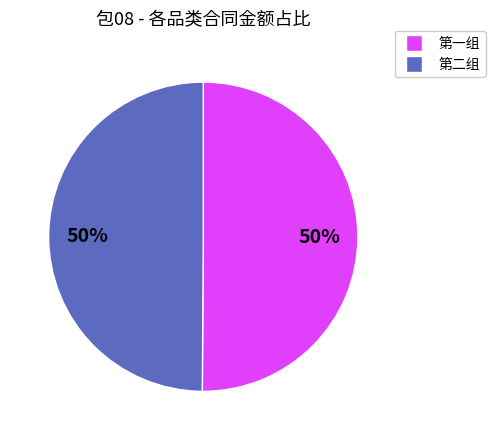

How many slices are in this pie chart?

2